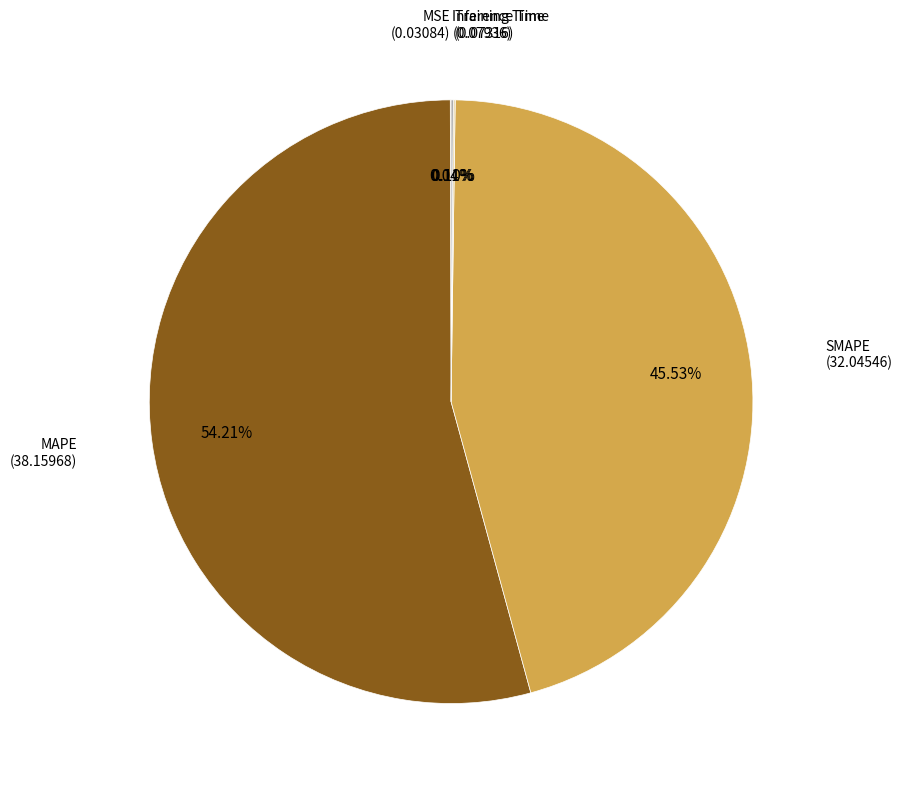

Is there a majority slice in this chart?

Yes